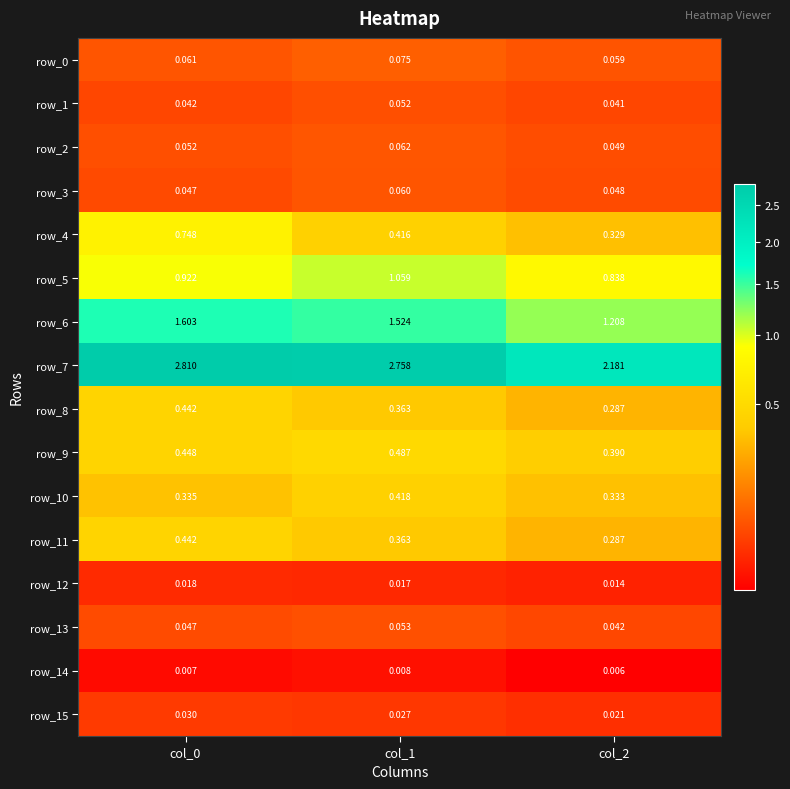

Is the value of row_9 at col_1 greater than the value of row_7 at col_2?

No